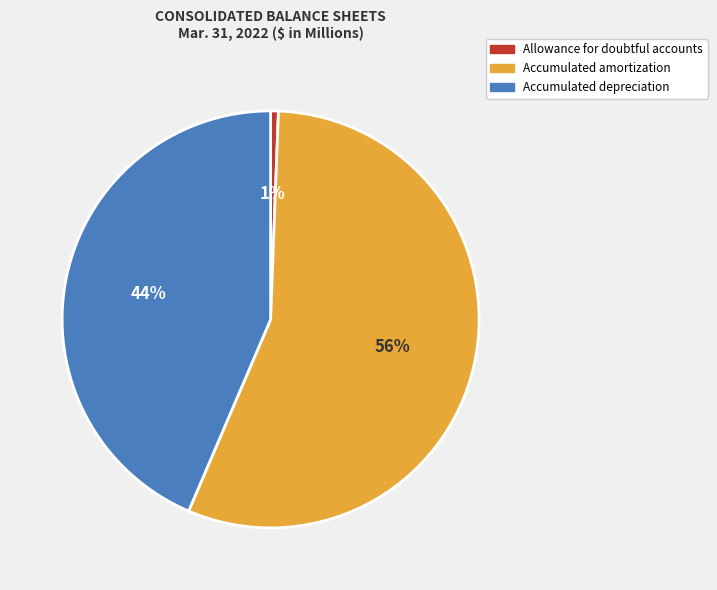

Does Allowance for doubtful accounts account for over 50% of the chart?

No